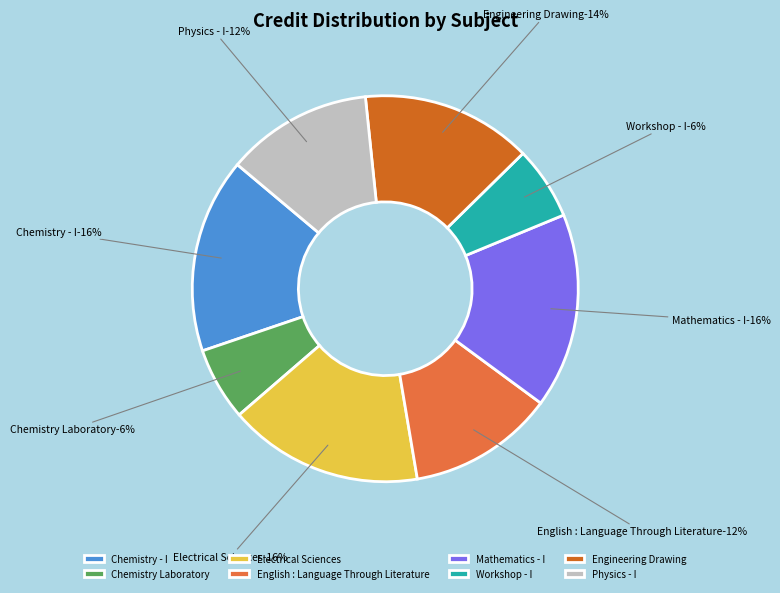

Which category has the smallest portion of the pie?

Chemistry Laboratory